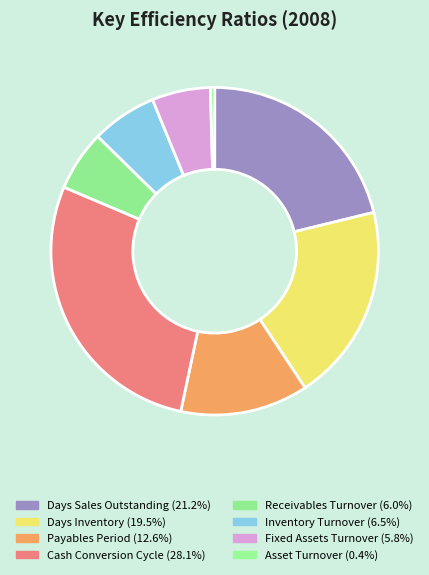

How many segments does this pie chart have?

8